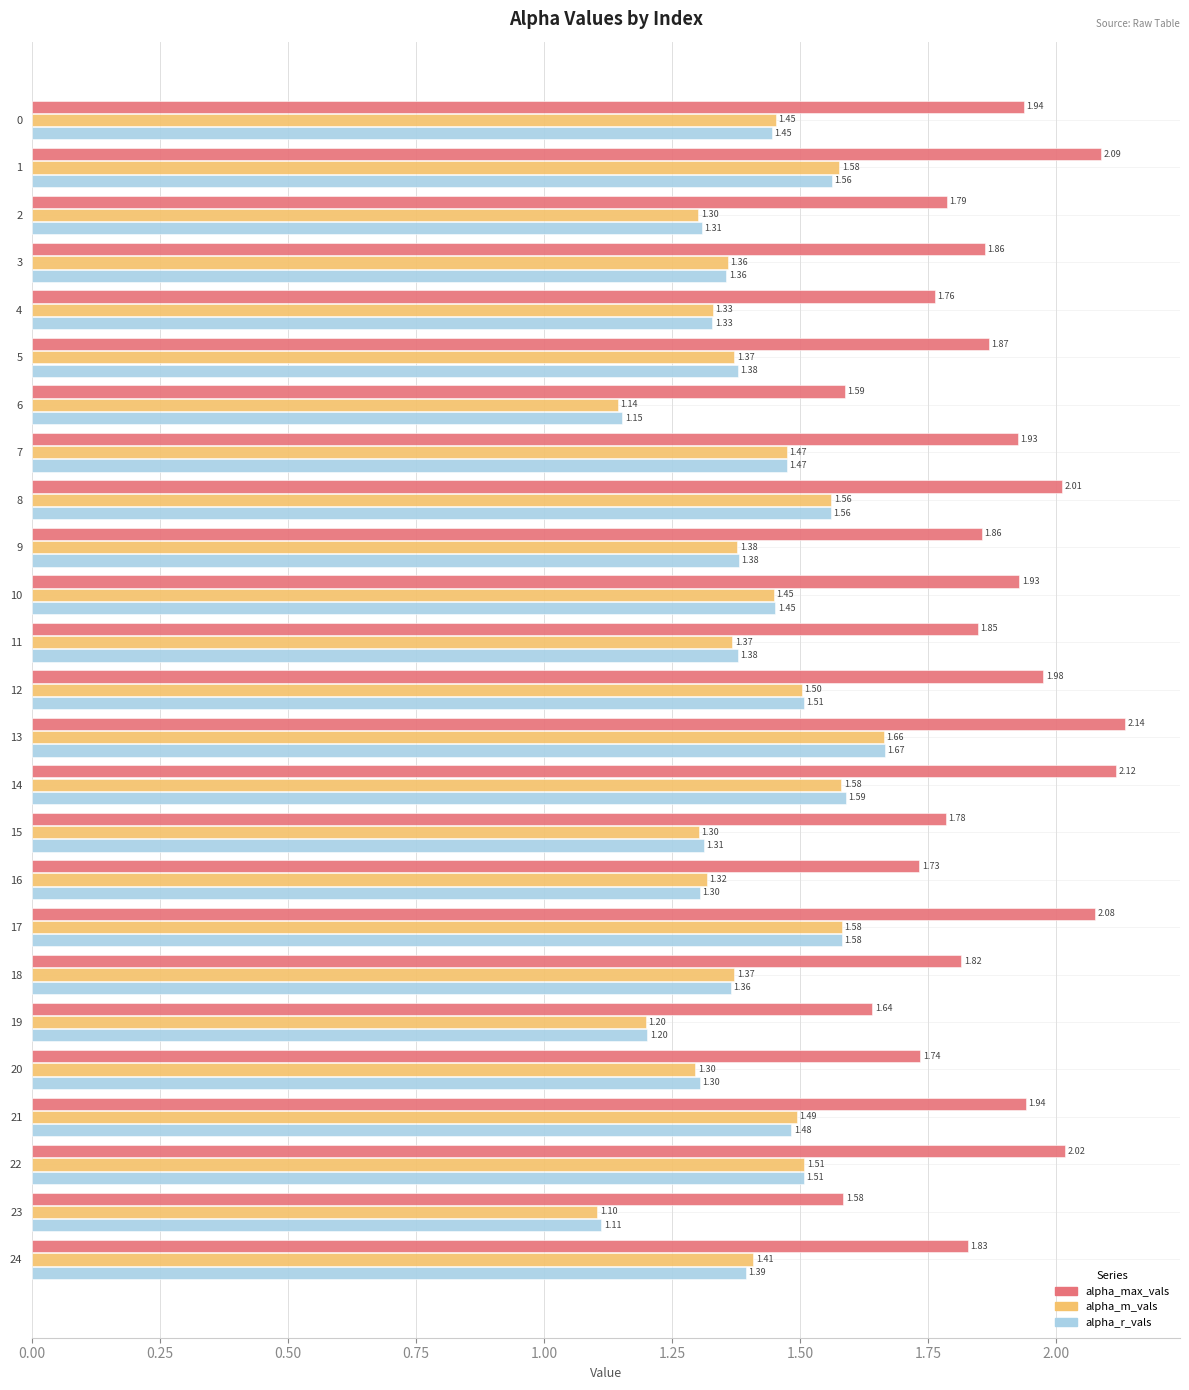

How many categories are shown in the chart?

25